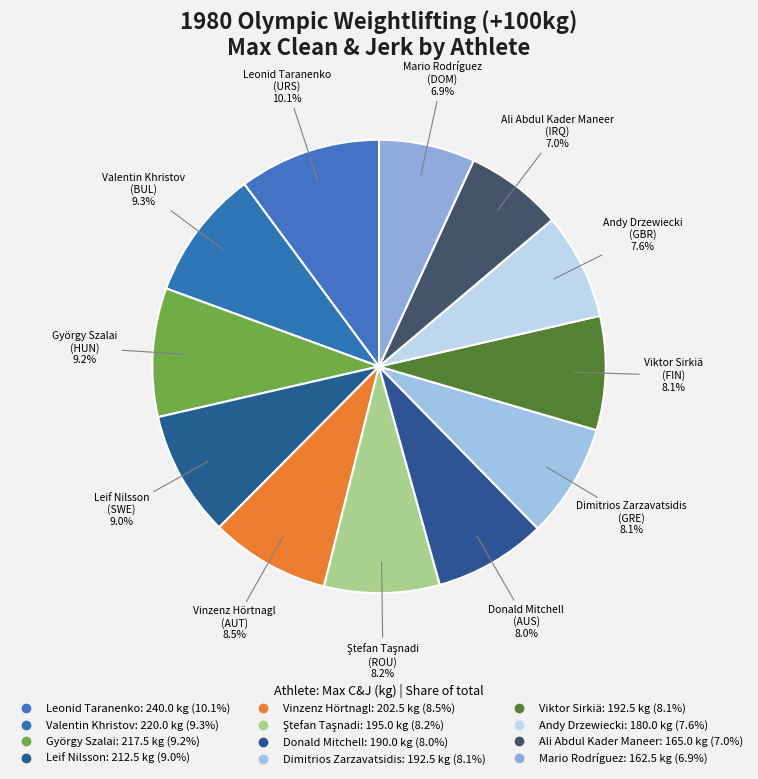

Count the number of slices in the pie.

12